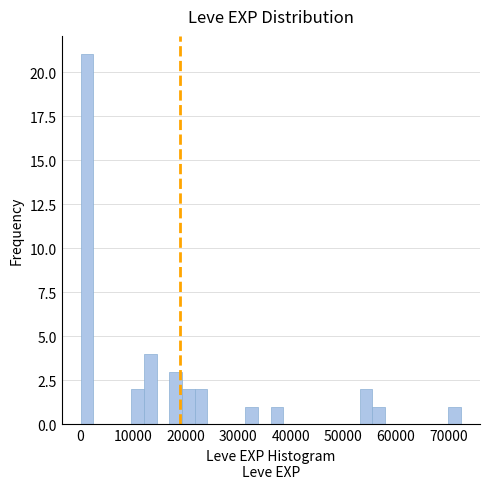

Read against the x-axis, roughly where is the centre of the tallest bar?

1000